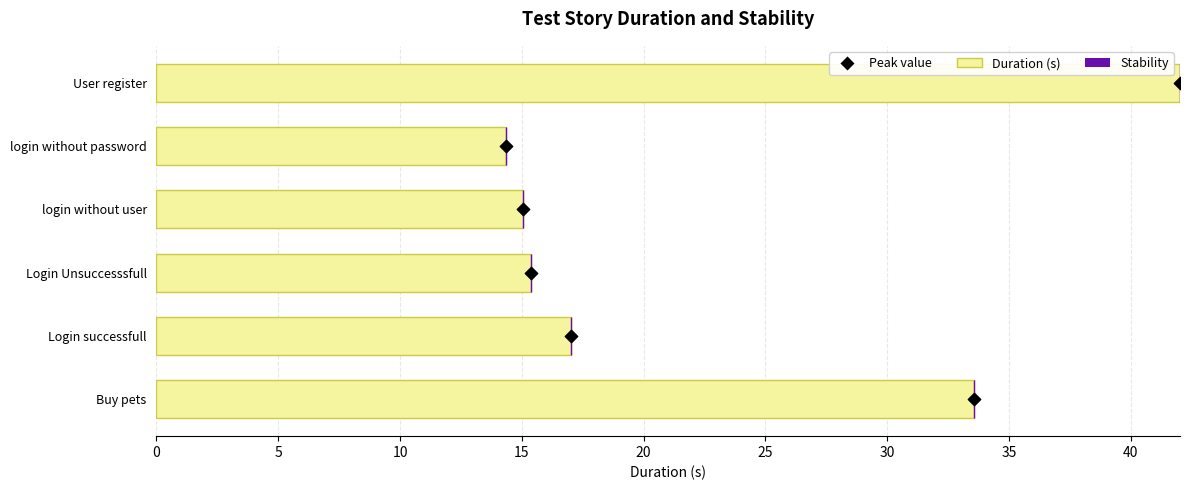

Is the value of Stability at 10 greater than the value of Duration (s) at 15?

No